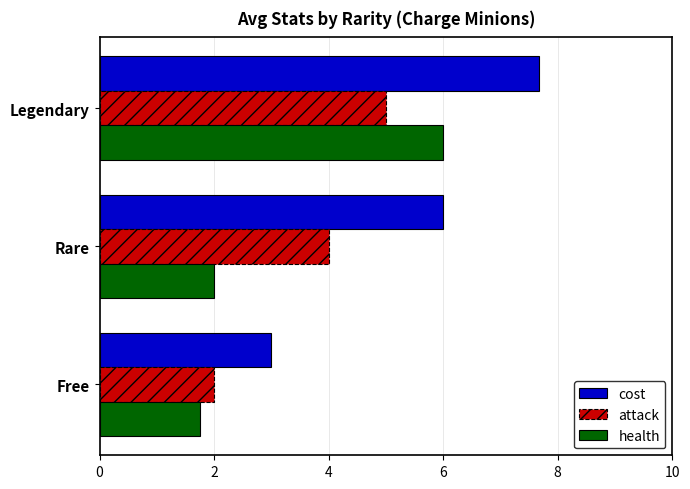

Which series changed the most between Free and Legendary?

cost